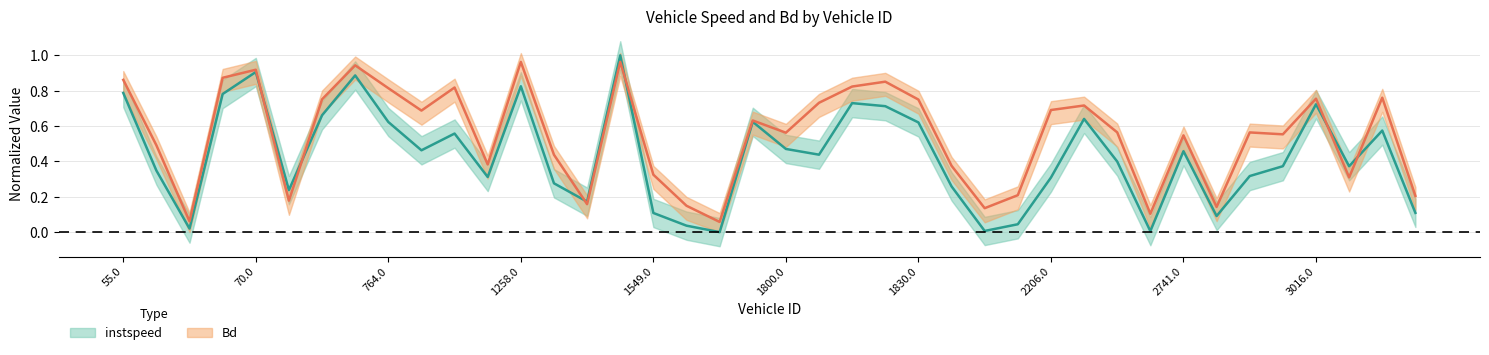

What is the highest value of the Bd series?

1.0